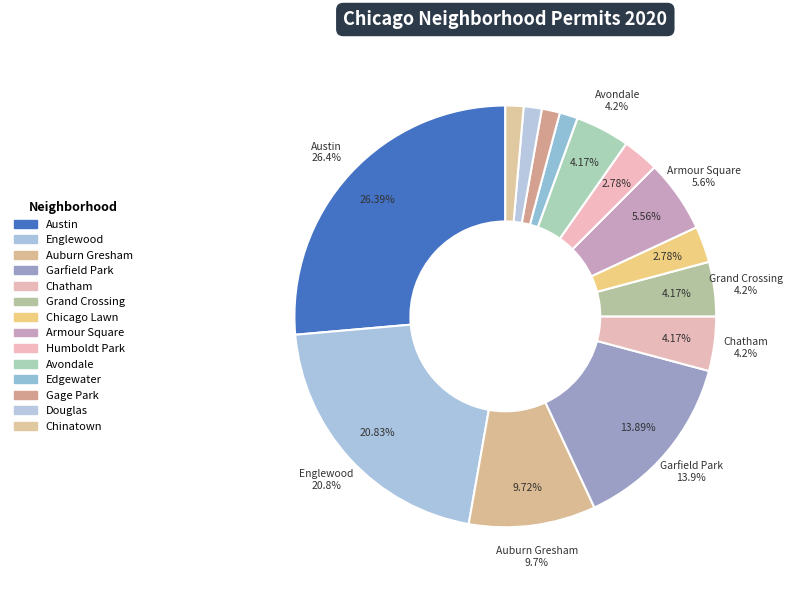

What portion of the pie excludes Gage Park?

98.6%